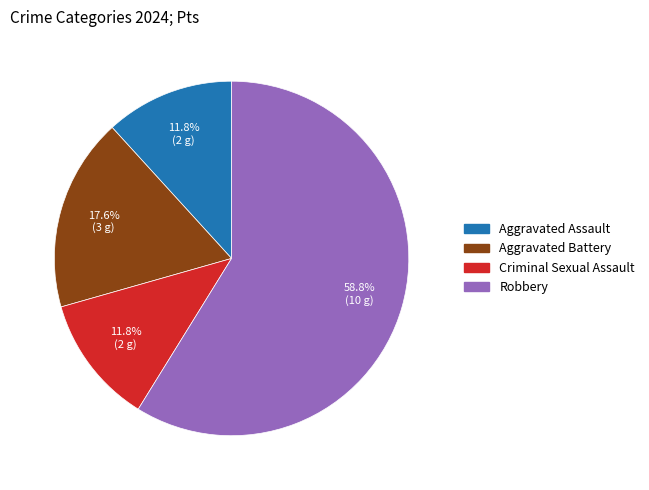

What is the ratio of the value at Aggravated Battery to the value at Criminal Sexual Assault?

1.5